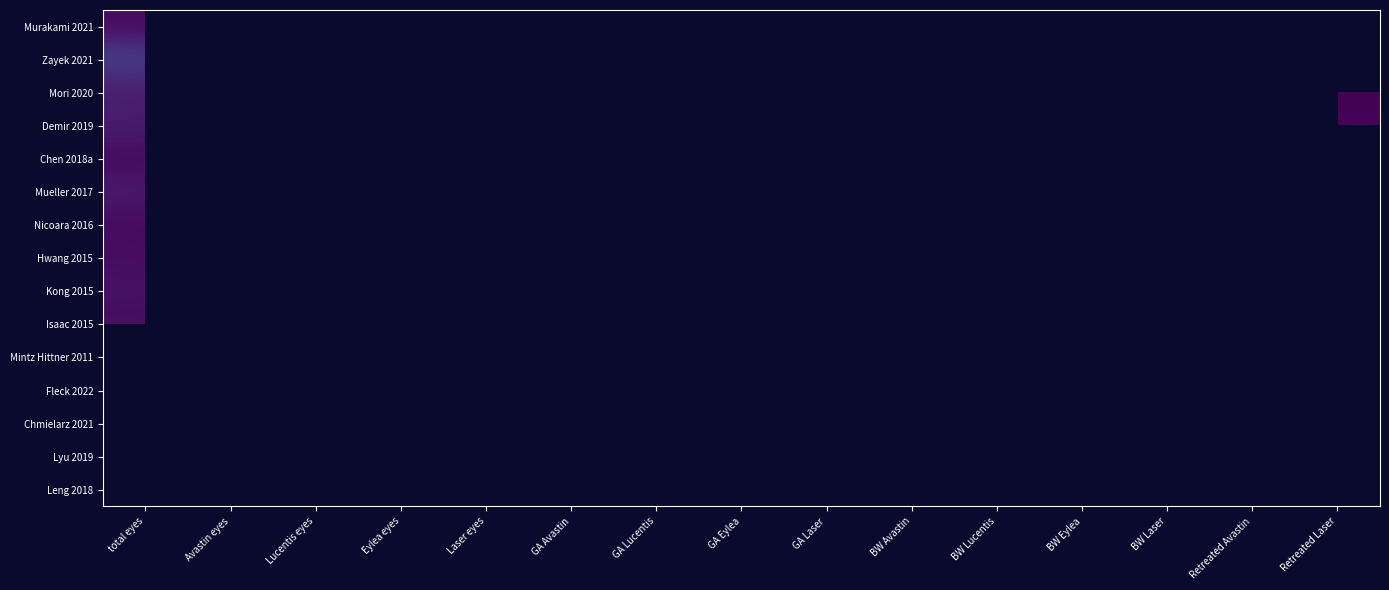

Count the number of data series in this chart.

15